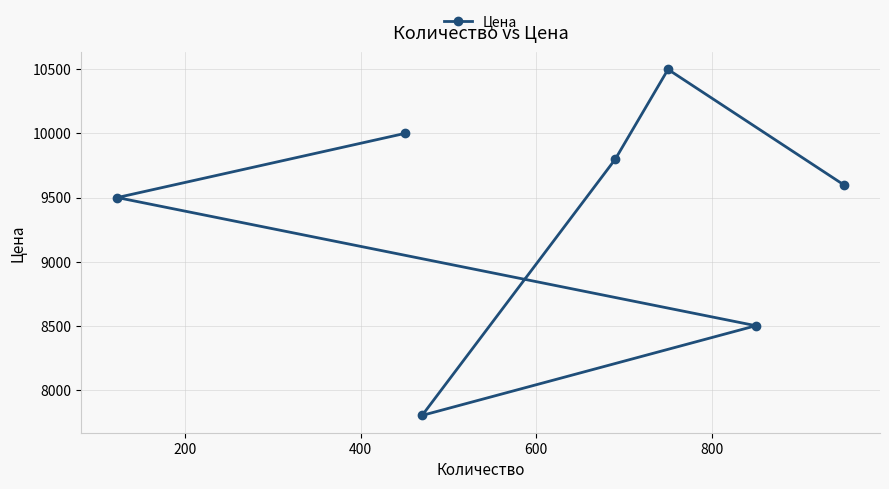

What is the average value?

9386